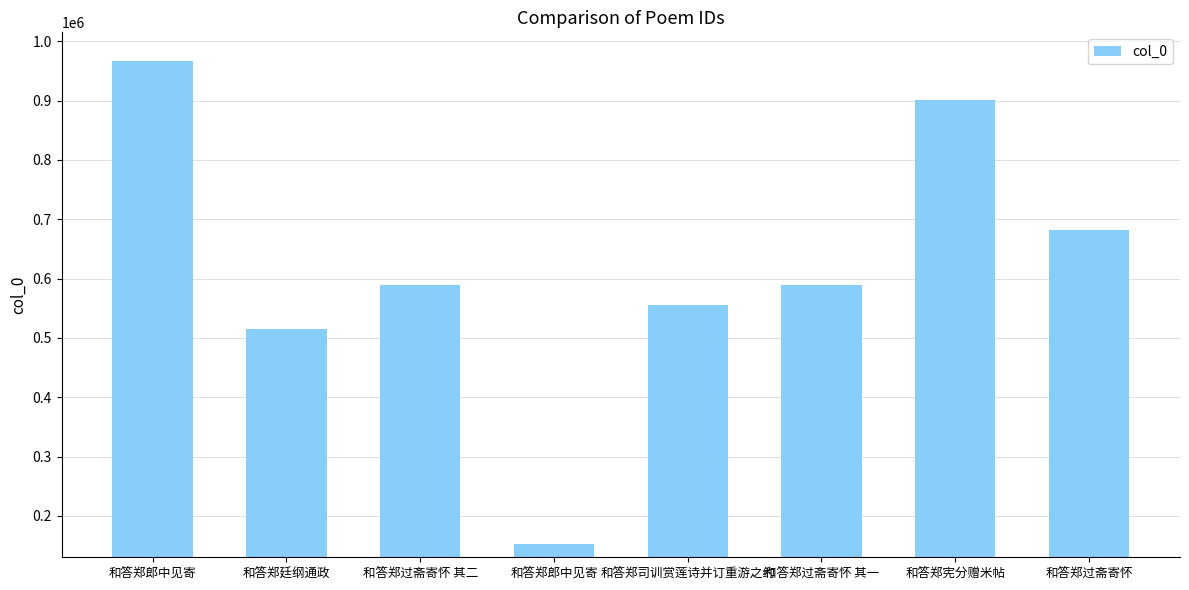

Are the bars horizontal?

No